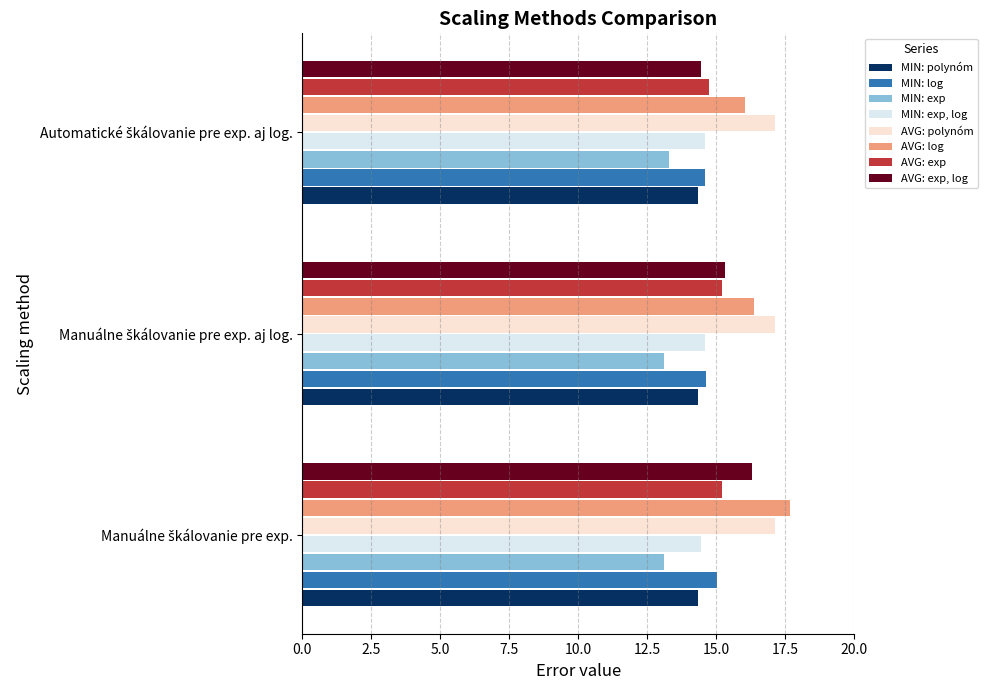

List the series in order of their peak value, highest first.

AVG: log, AVG: polynóm, AVG: exp, log, AVG: exp, MIN: log, MIN: exp, log, MIN: polynóm, MIN: exp